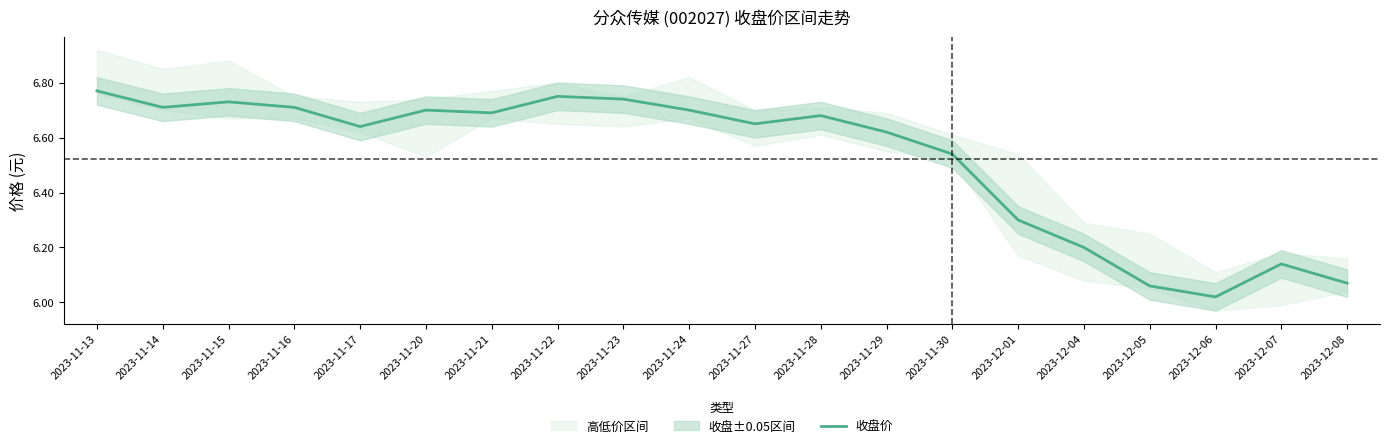

Is it true that 收盘价 equals 2.4 at 2023-11-15?

False